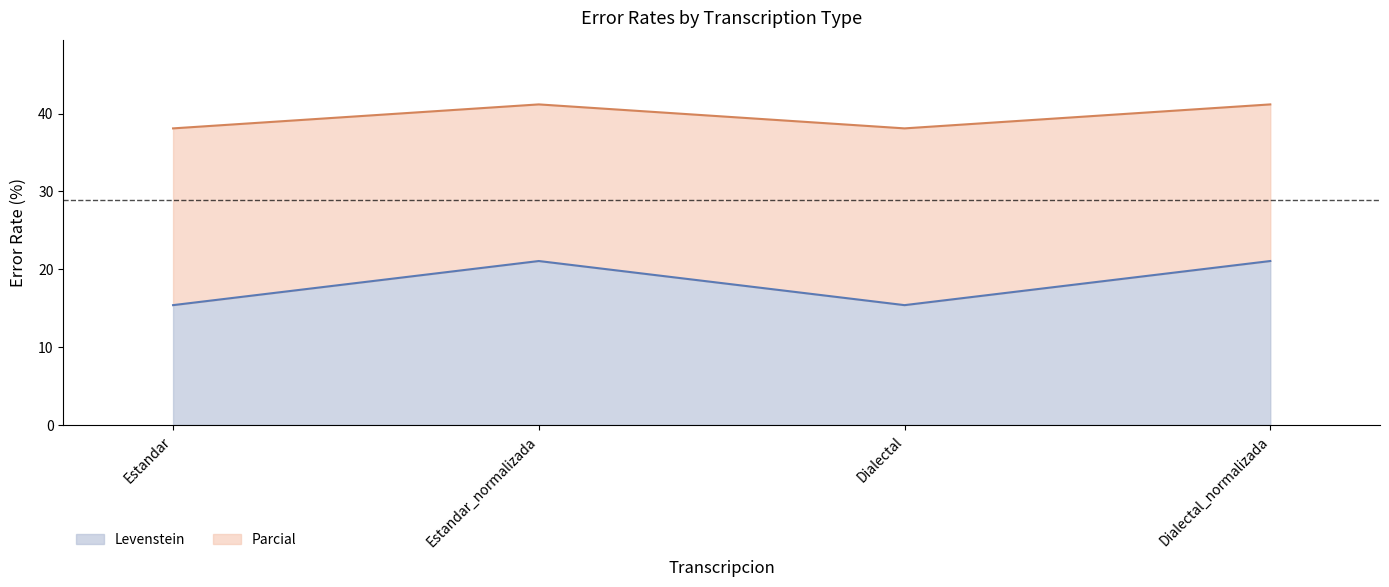

Rank the series by their average value, from highest to lowest.

Parcial, Levenstein